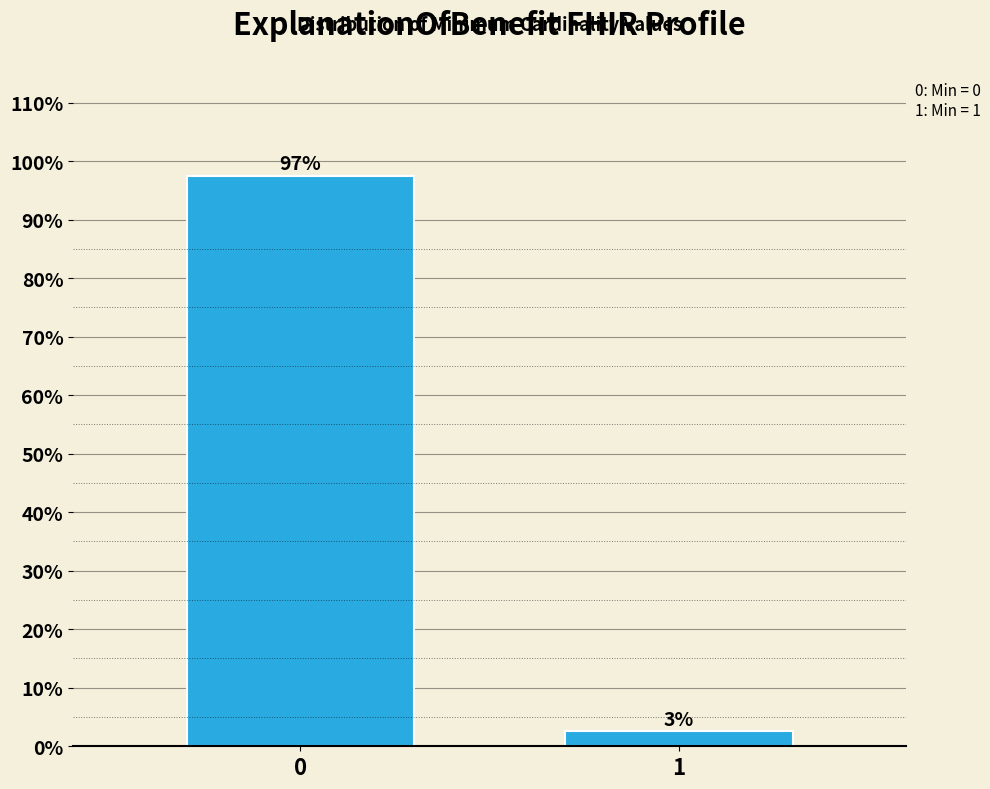

What is the maximum value shown in the chart?

97.5